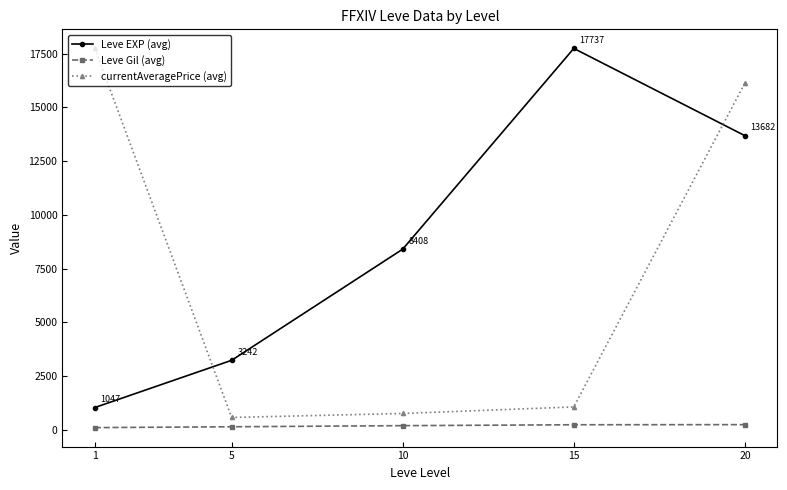

Is the value of Leve Gil (avg) at 10 greater than the value of currentAveragePrice (avg) at 20?

No